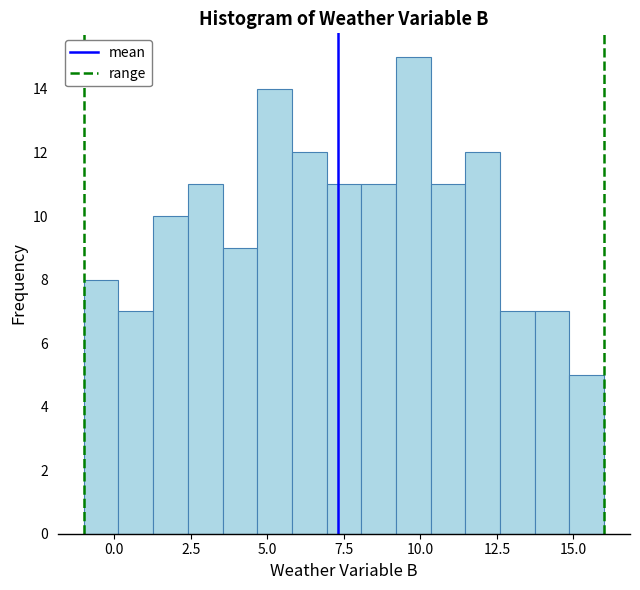

Around what value on the x-axis is the tallest bar? Give the approximate position of its centre, as read against the axis.

10.0